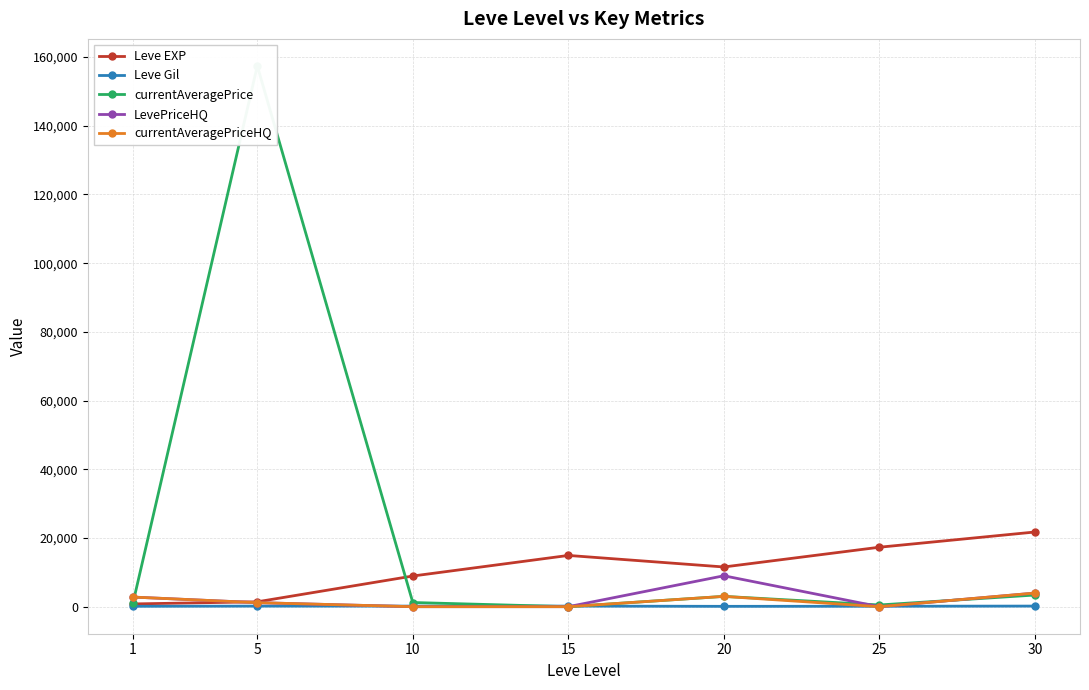

Is the value of LevePriceHQ at 20 greater than the value of currentAveragePriceHQ at 20?

Yes